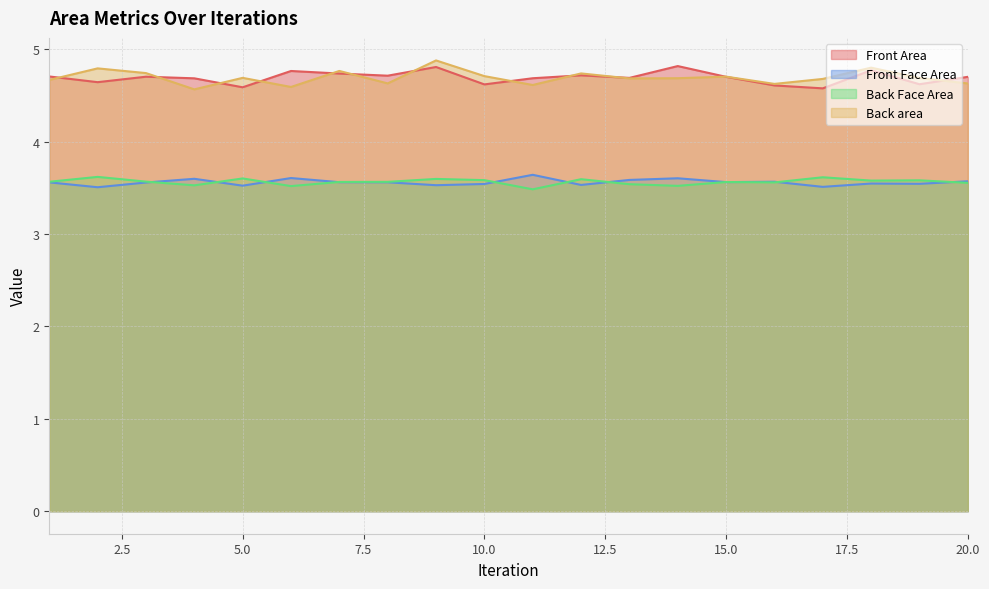

Is it true that Front Area equals 8.6 at 18?

False